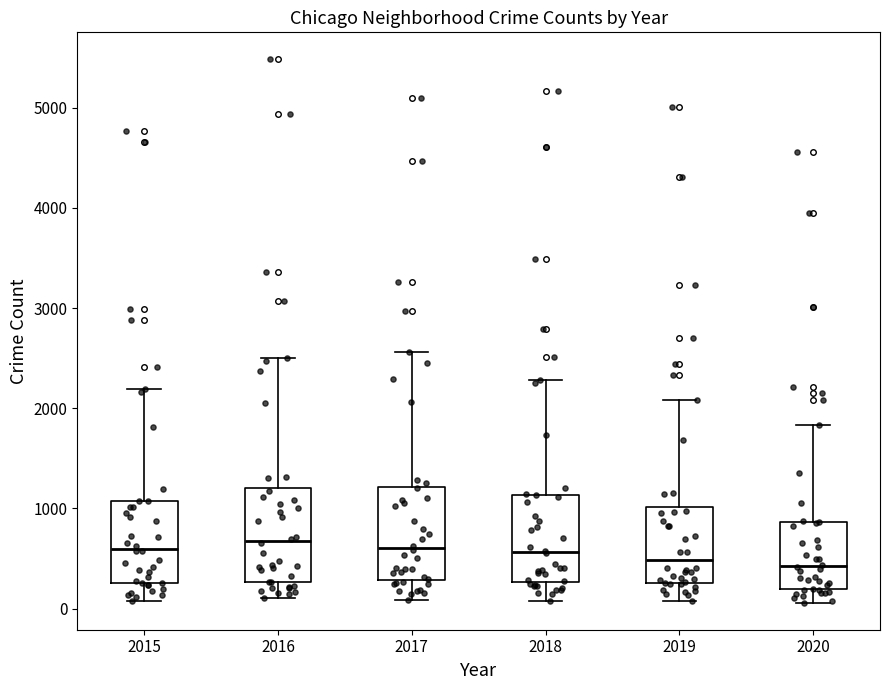

Reading left to right, transcribe this box plot: for each box, give where its median line is, the range the box spans, and where its two whiskers end, as read against the y-axis. The values are not printed on the chart, so give them approximately, as read against the axis.

2015: median 600, box 300 to 1100, whiskers 100 to 2200
2016: median 700, box 300 to 1200, whiskers 100 to 2500
2017: median 600, box 300 to 1200, whiskers 100 to 2600
2018: median 600, box 300 to 1100, whiskers 100 to 2300
2019: median 500, box 300 to 1000, whiskers 100 to 2100
2020: median 400, box 200 to 900, whiskers 100 to 1800